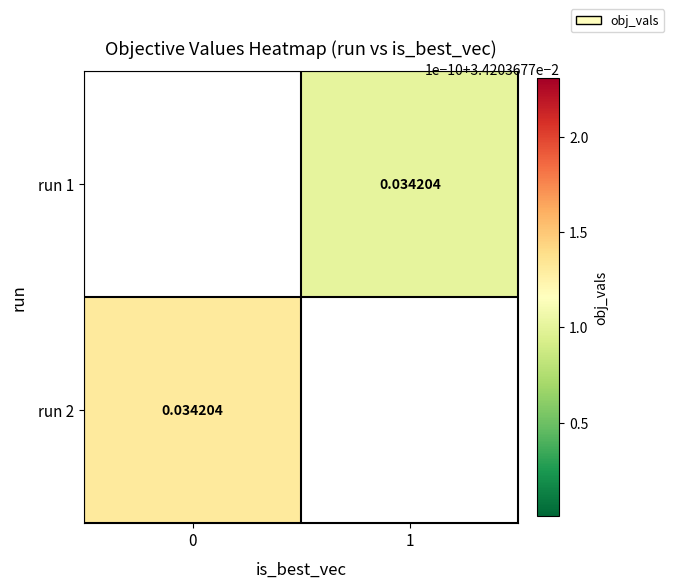

Which series has the largest range (max minus min)?

run 2